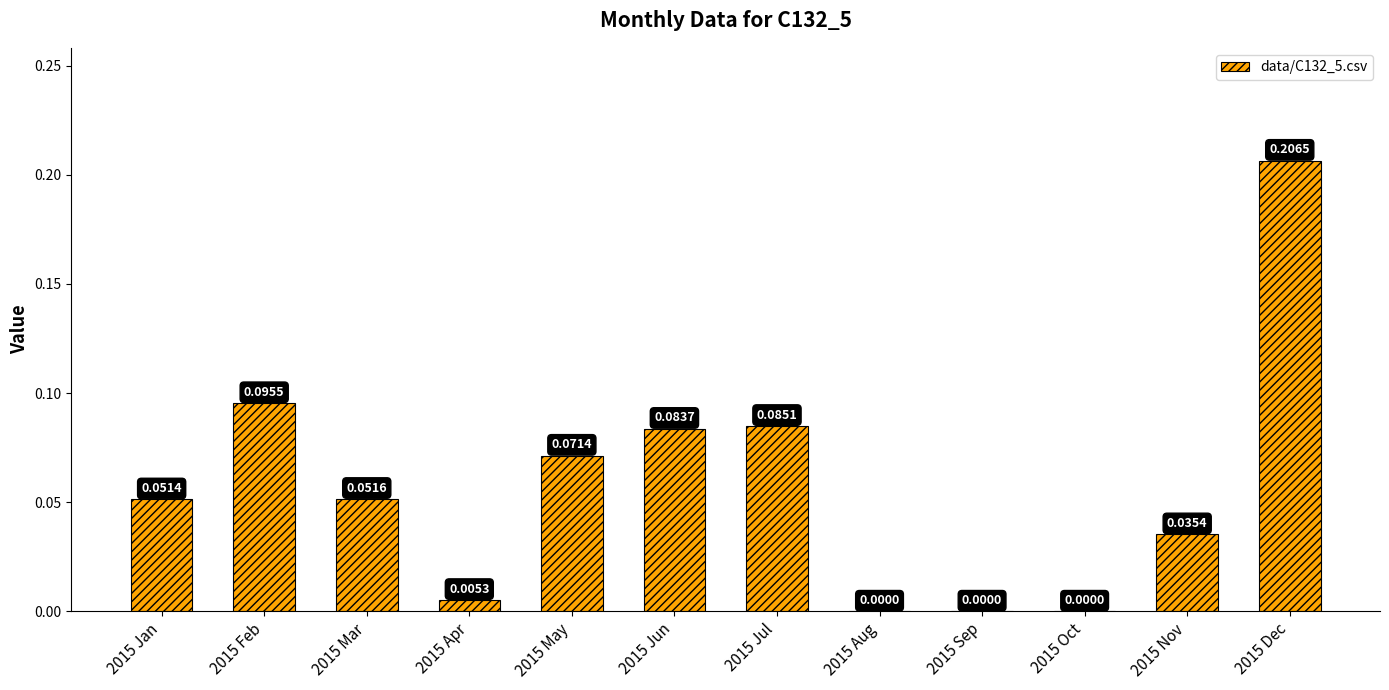

Which has a higher value, 2015 Oct or 2015 Jul?

2015 Jul